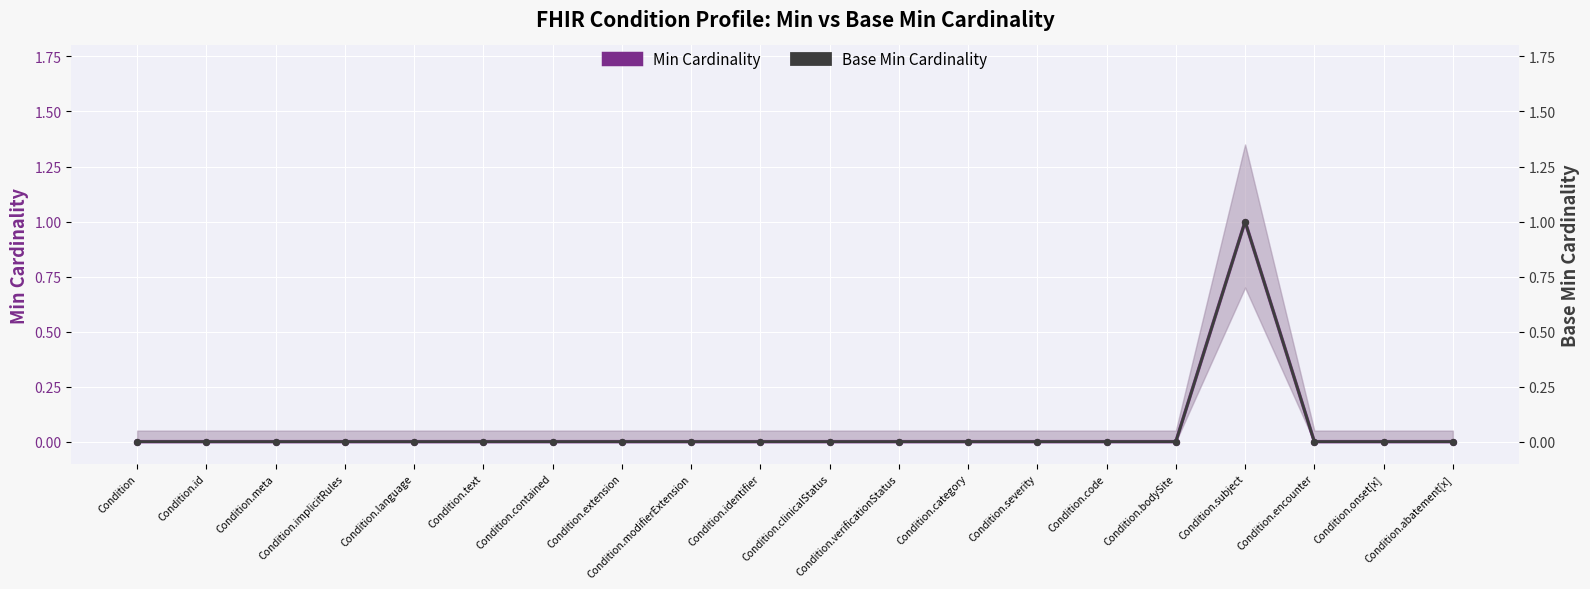

At how many categories does at least one series exceed 0?

1